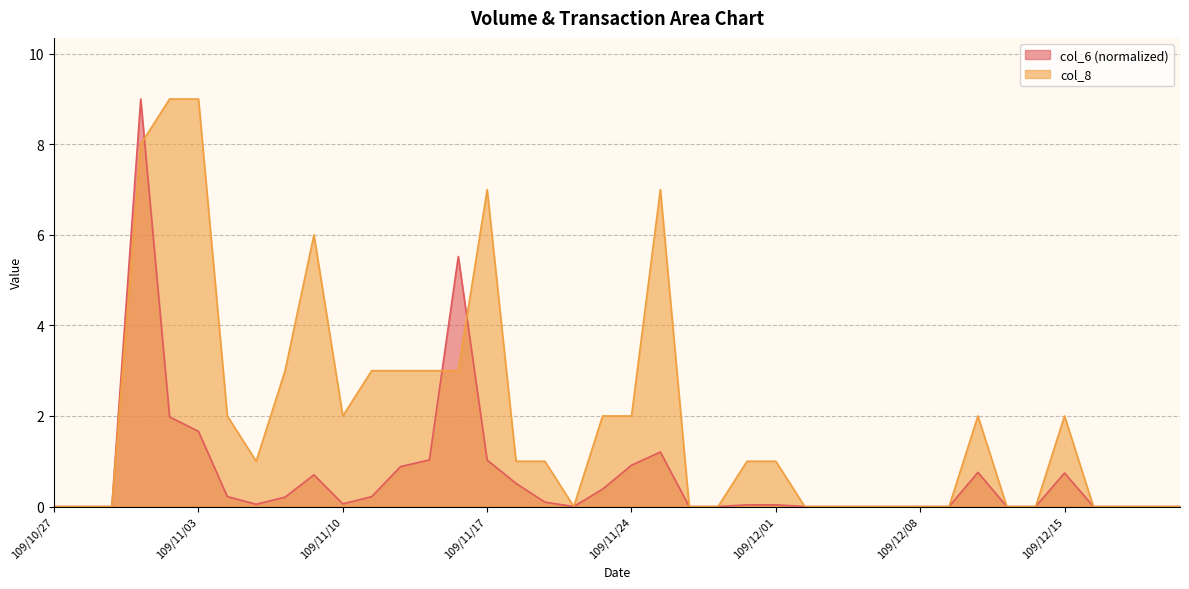

Which has a higher value, 109/12/18 or 109/12/02?

109/12/18